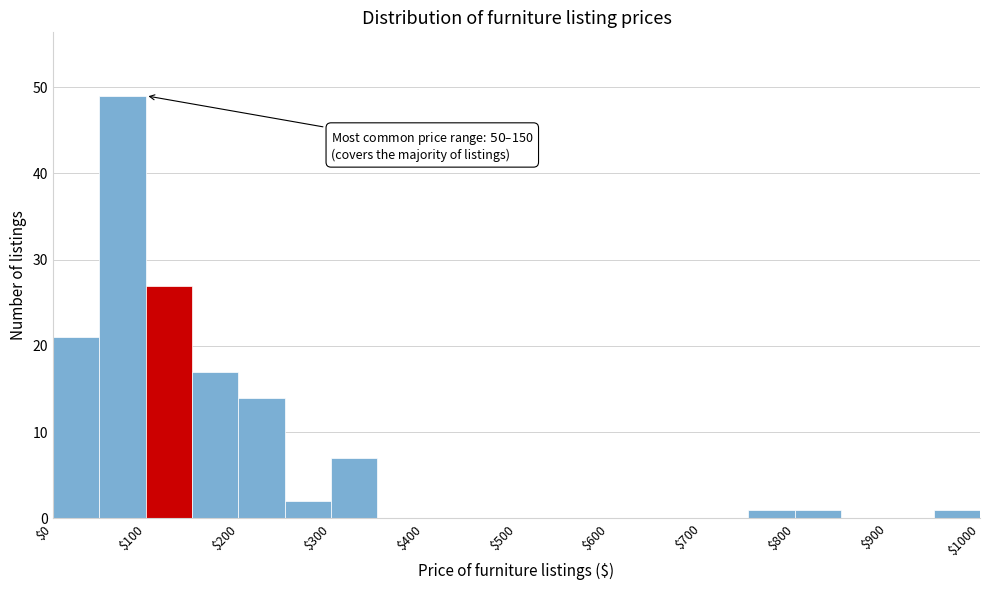

Which range on the x-axis has the tallest bar?

50 to 100